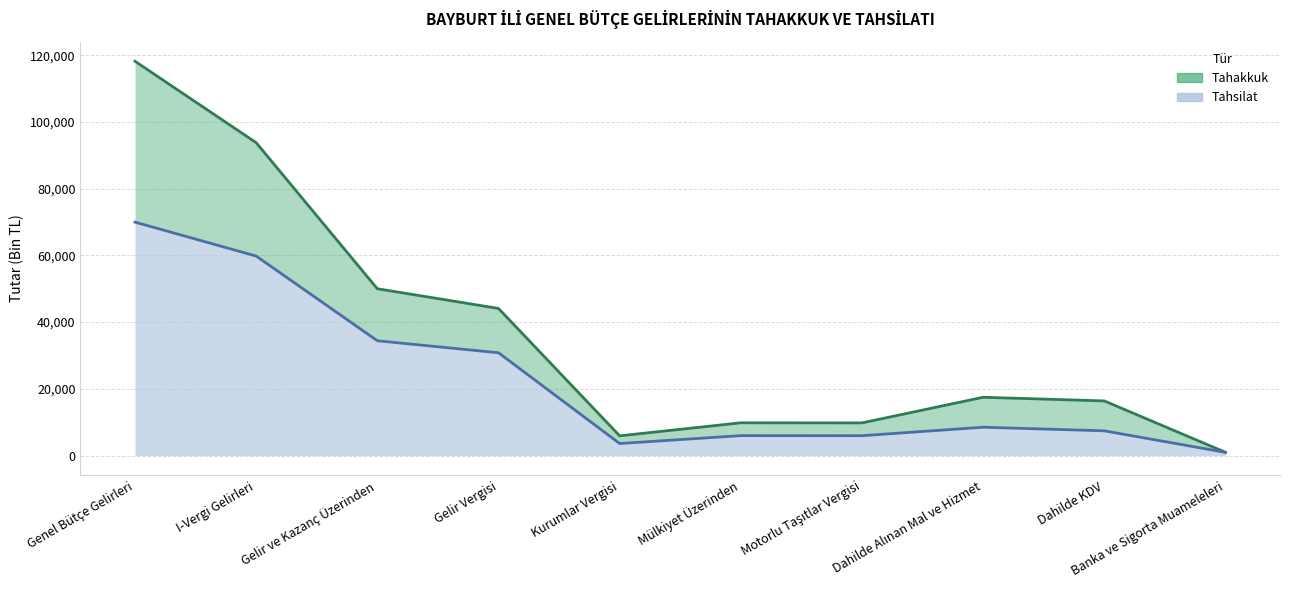

What is the label of the 2nd point from the left?

I-Vergi Gelirleri